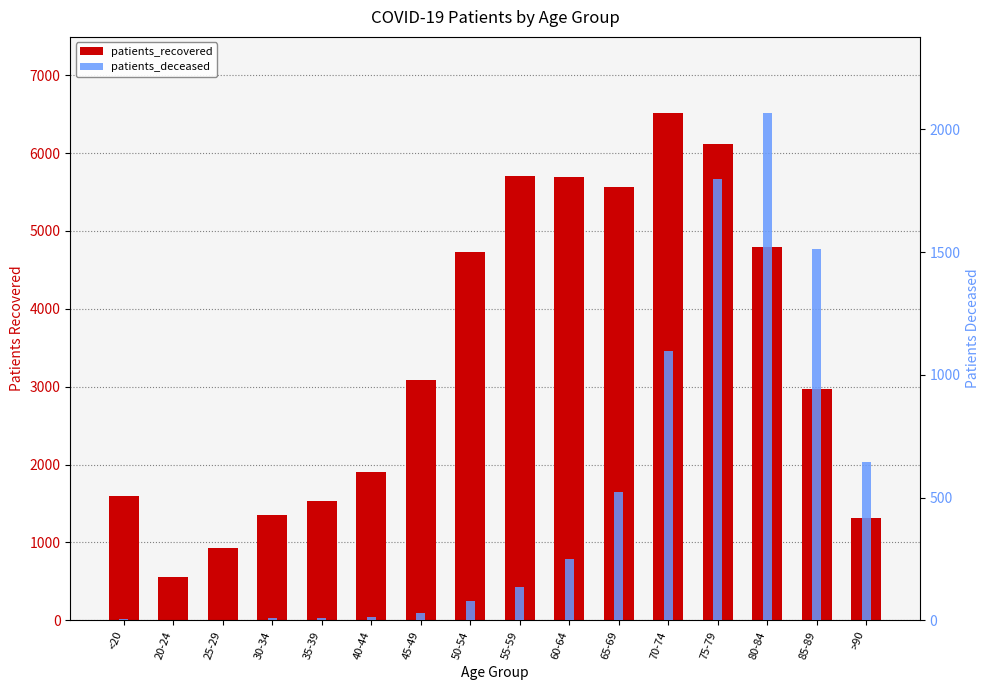

What is the difference between the patients_deceased values at >90 and 30-34?

633